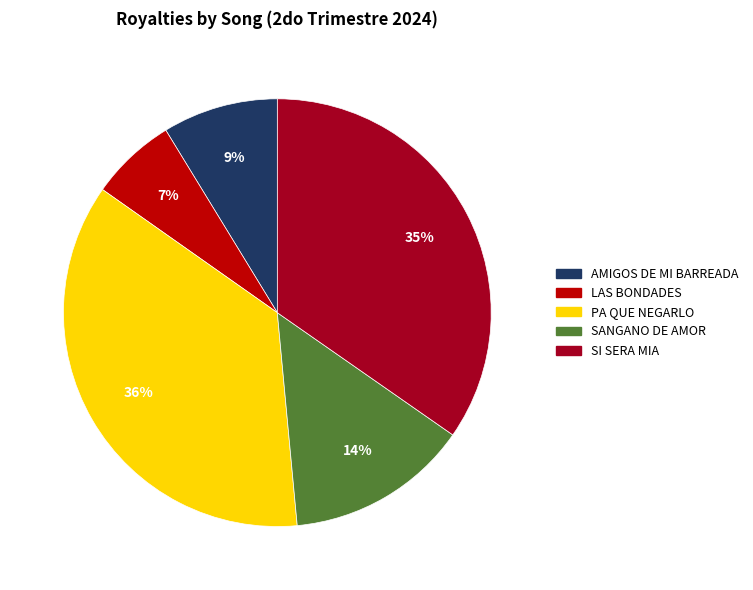

Does any single category account for the majority?

No